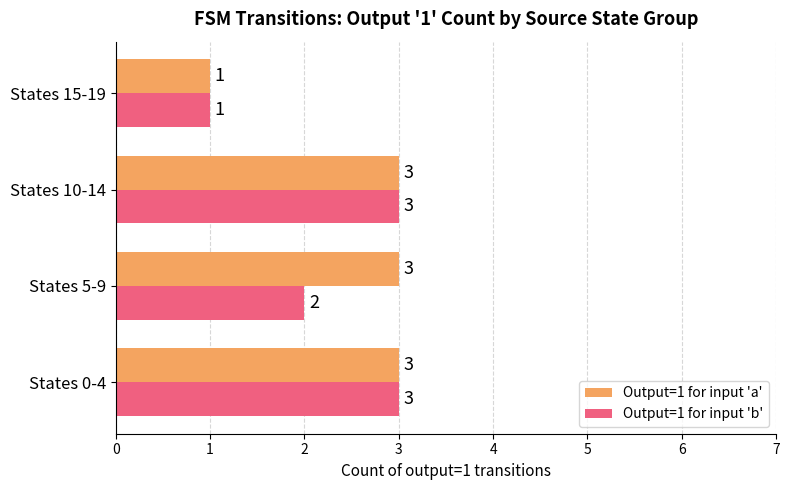

What is the sum of the Output=1 for input 'a' values at States 15-19 and States 0-4?

4